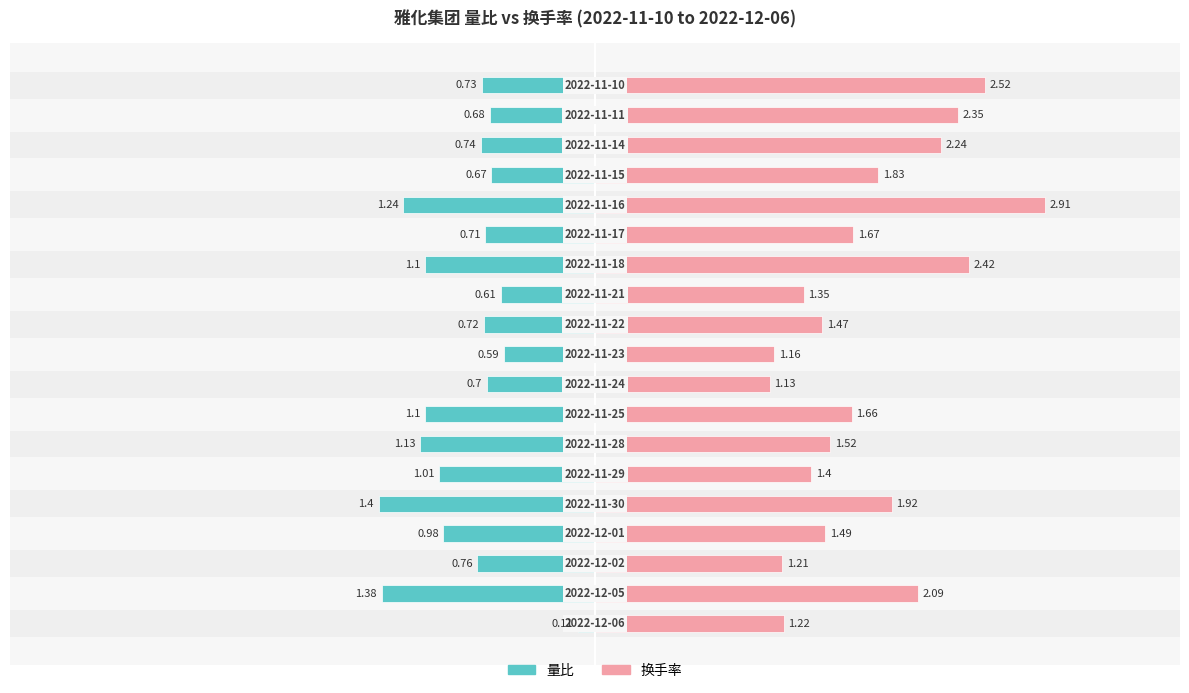

Does the chart contain stacked bars?

No